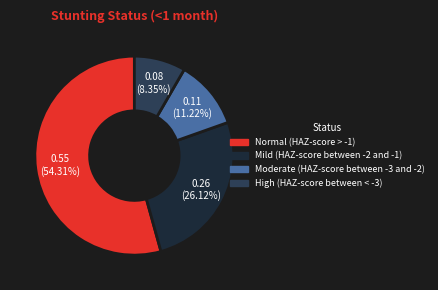

Is it true that Moderate (HAZ-score between -3 and -2) is 11% of the pie?

True